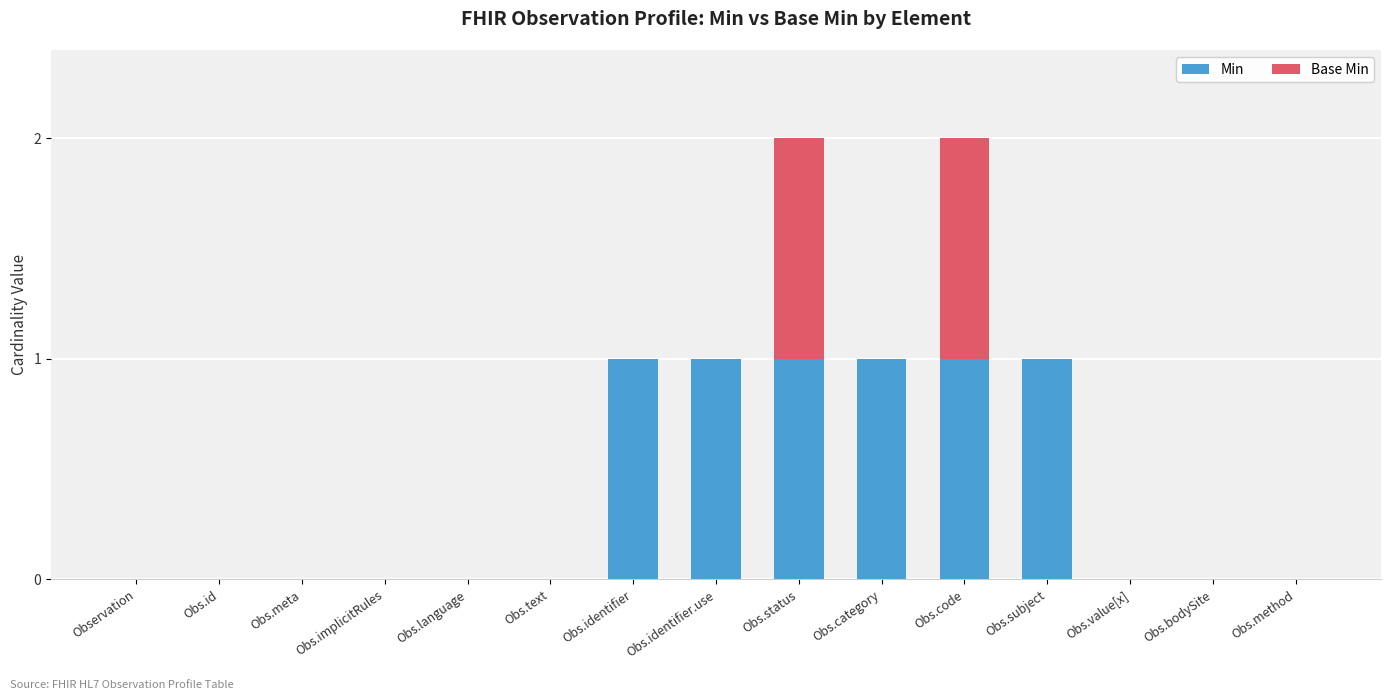

True or false: Min has a value of 0 at Obs.text.

True